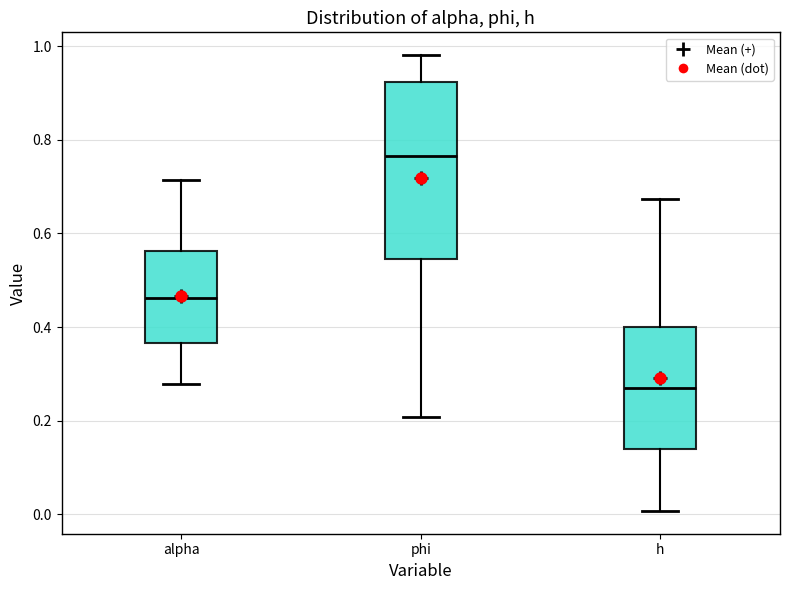

Reading left to right, transcribe this box plot: for each box, give where its median line is, the range the box spans, and where its two whiskers end, as read against the y-axis. The values are not printed on the chart, so give them approximately, as read against the axis.

alpha: median 0.46, box 0.36 to 0.56, whiskers 0.28 to 0.72
phi: median 0.76, box 0.54 to 0.92, whiskers 0.20 to 0.98
h: median 0.26, box 0.14 to 0.40, whiskers 0.00 to 0.68